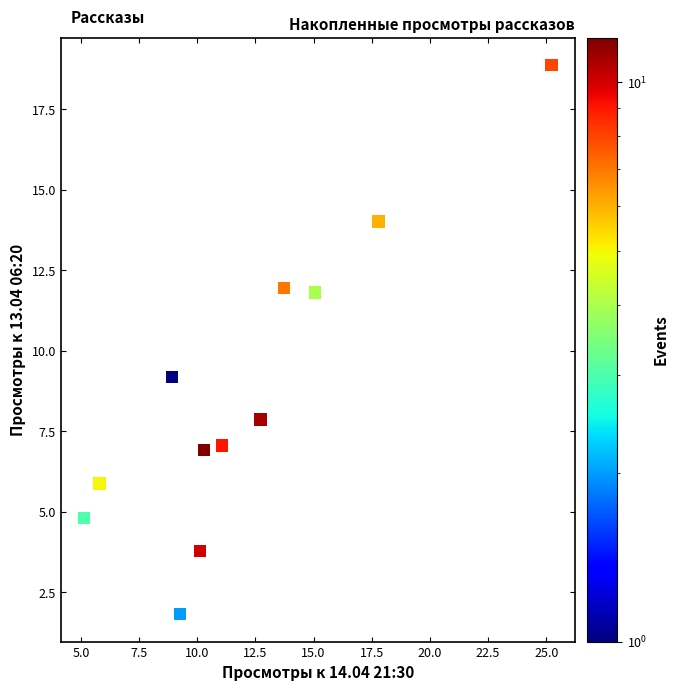

What Y value in the scatter plot is closest to 10?

9.2